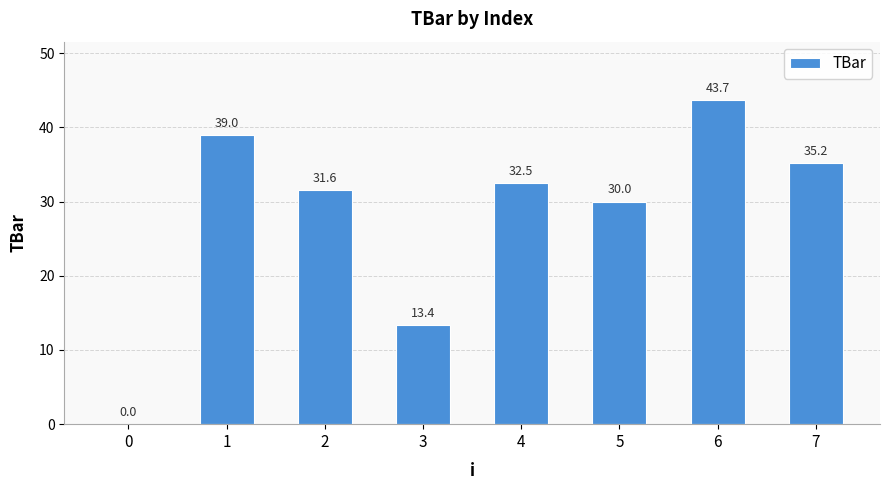

What is the change in value from 1 to 2?

-7.4